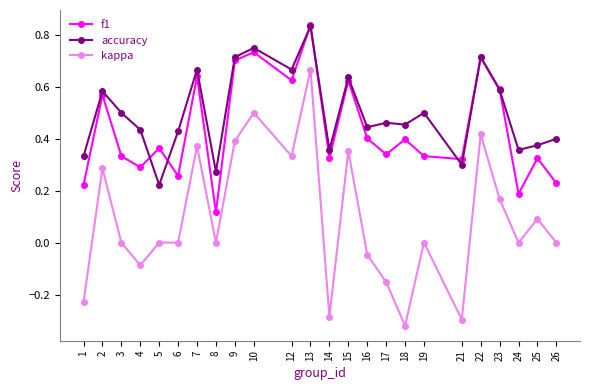

At which category is the sum across all series the highest?

13